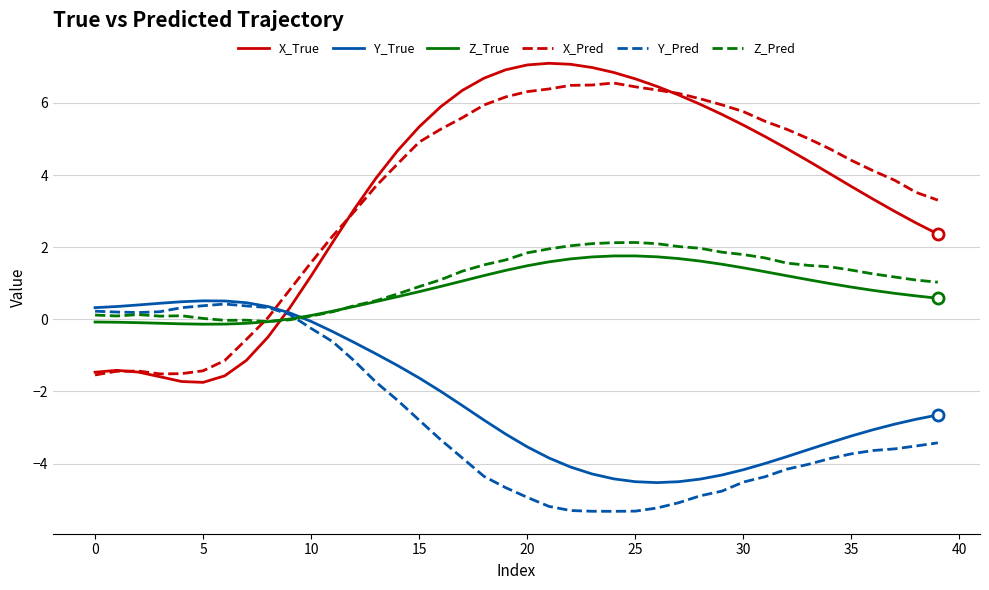

Count the number of categories in the chart.

40